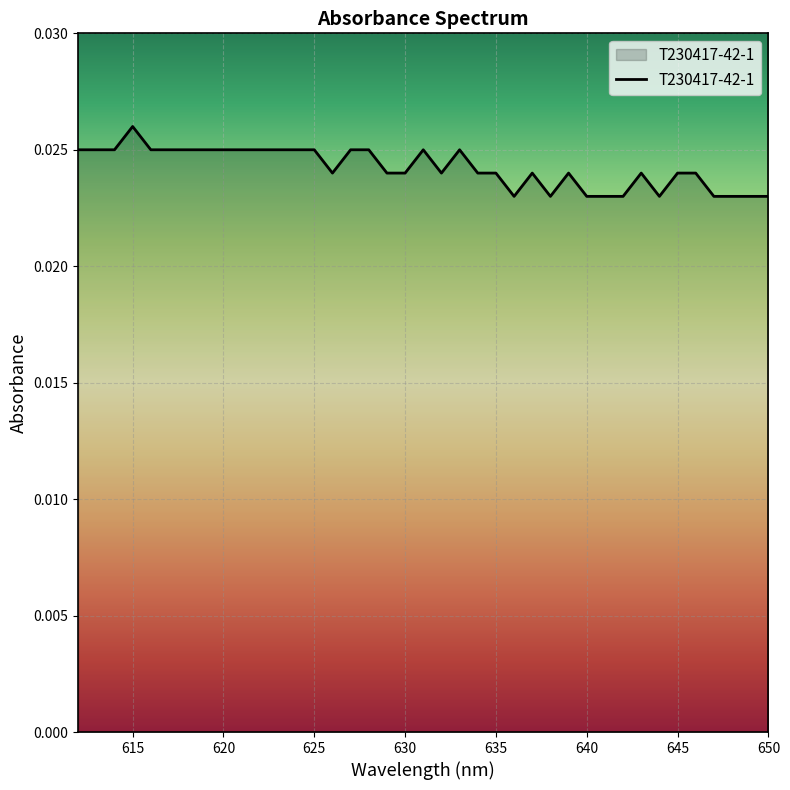

Where is the data nearest to the value 0?

650